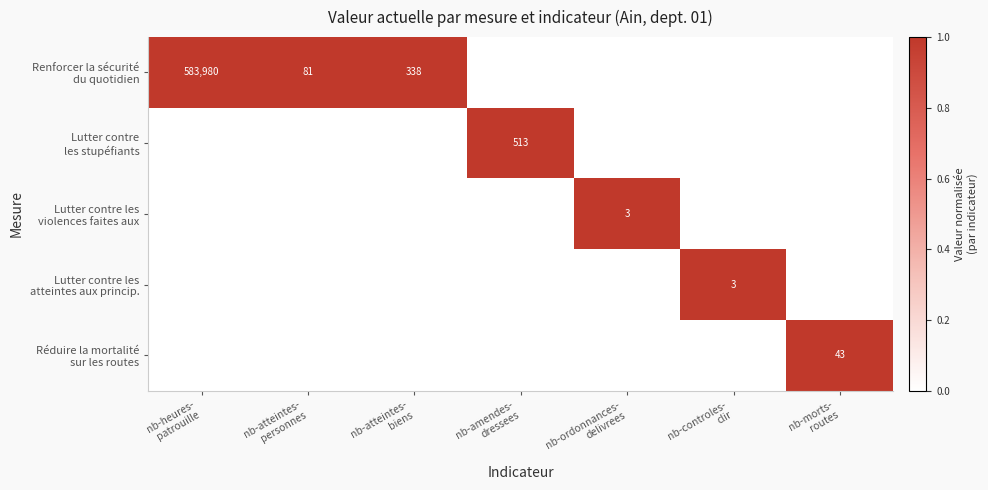

The value of Renforcer la sécurité du quotidien at nb-atteintes- biens is 1. True or false?

True